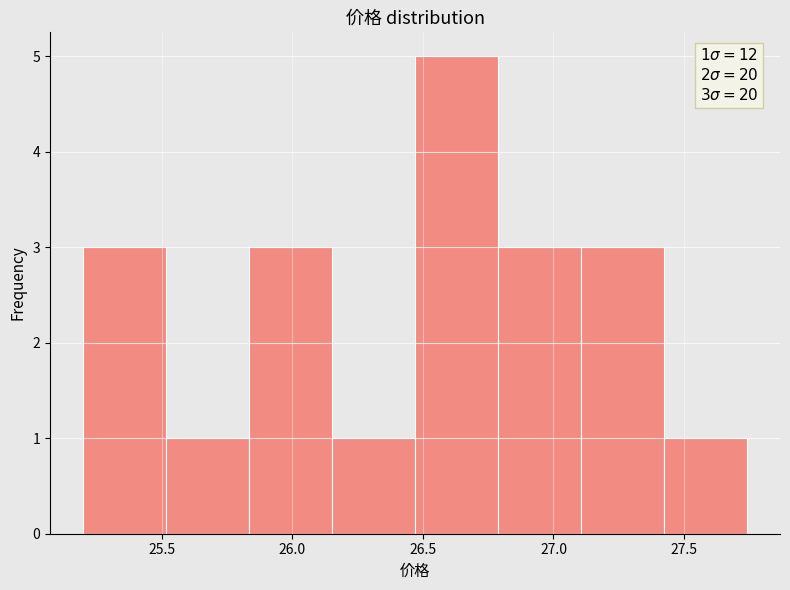

Over which range of the x-axis is the bar tallest?

26.45 to 26.80